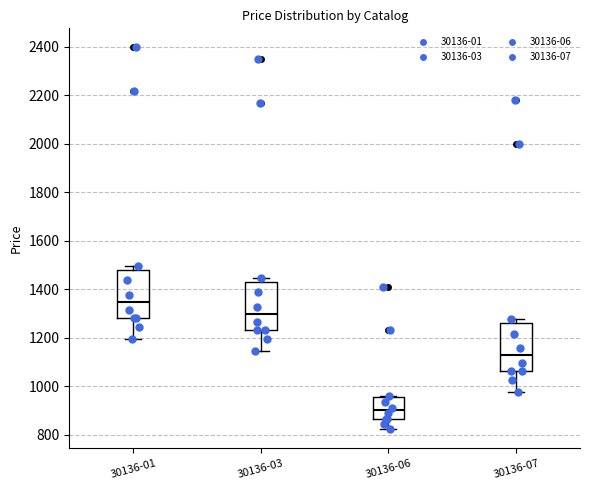

Reading left to right, transcribe this box plot: for each box, give where its median line is, the range the box spans, and where its two whiskers end, as read against the y-axis. The values are not printed on the chart, so give them approximately, as read against the axis.

30136-01: median 1340, box 1280 to 1480, whiskers 1200 to 1500
30136-03: median 1300, box 1240 to 1440, whiskers 1140 to 1440 (just above the box's upper edge)
30136-06: median 900, box 860 to 960, whiskers 820 to 960
30136-07: median 1120, box 1060 to 1260, whiskers 980 to 1280